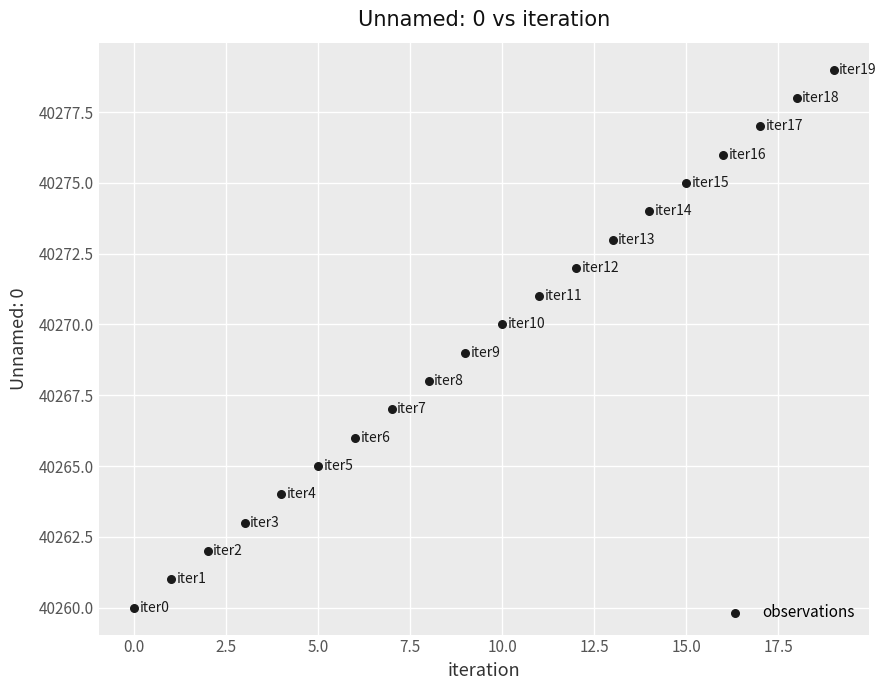

What is the range of Y values (max minus min)?

19